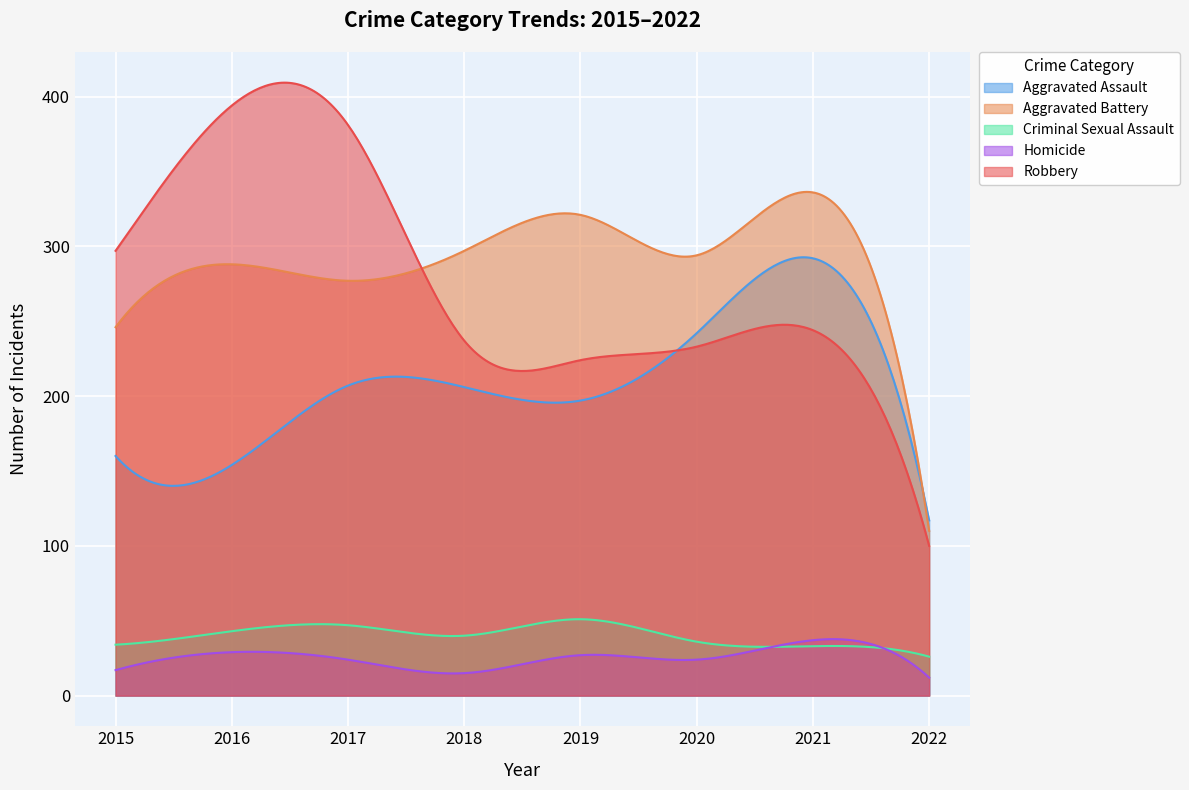

Which series has the largest range (max minus min)?

Robbery